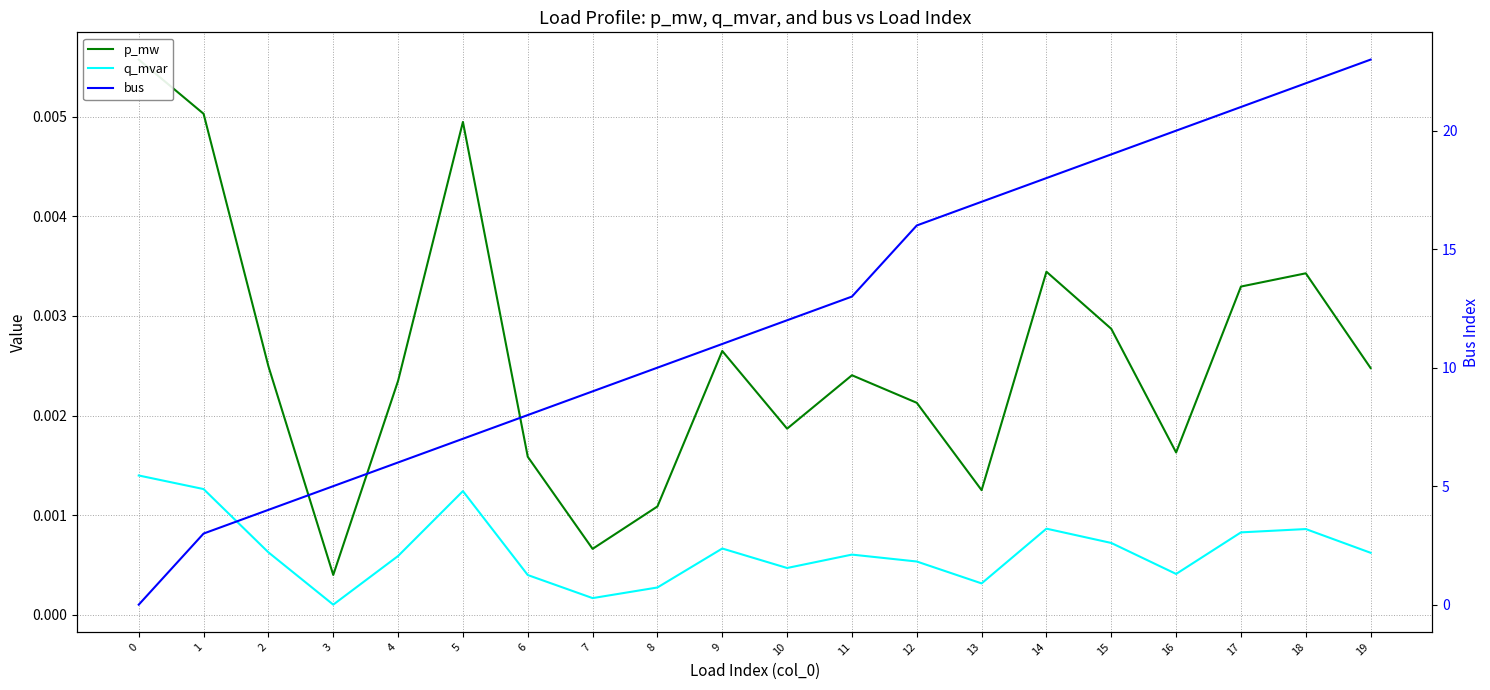

Reading left to right, extract all data points from this chart.

p_mw: 0=0.0	1=0.0	2=0.0	3=0.0	4=0.0	5=0.0	6=0.0	7=0.0	8=0.0	9=0.0	10=0.0	11=0.0	12=0.0	13=0.0	14=0.0	15=0.0	16=0.0	17=0.0	18=0.0	19=0.0
q_mvar: 0=0.0	1=0.0	2=0.0	3=0.0	4=0.0	5=0.0	6=0.0	7=0.0	8=0.0	9=0.0	10=0.0	11=0.0	12=0.0	13=0.0	14=0.0	15=0.0	16=0.0	17=0.0	18=0.0	19=0.0
bus: 0=0.0	1=3.0	2=4.0	3=5.0	4=6.0	5=7.0	6=8.0	7=9.0	8=10.0	9=11.0	10=12.0	11=13.0	12=16.0	13=17.0	14=18.0	15=19.0	16=20.0	17=21.0	18=22.0	19=23.0